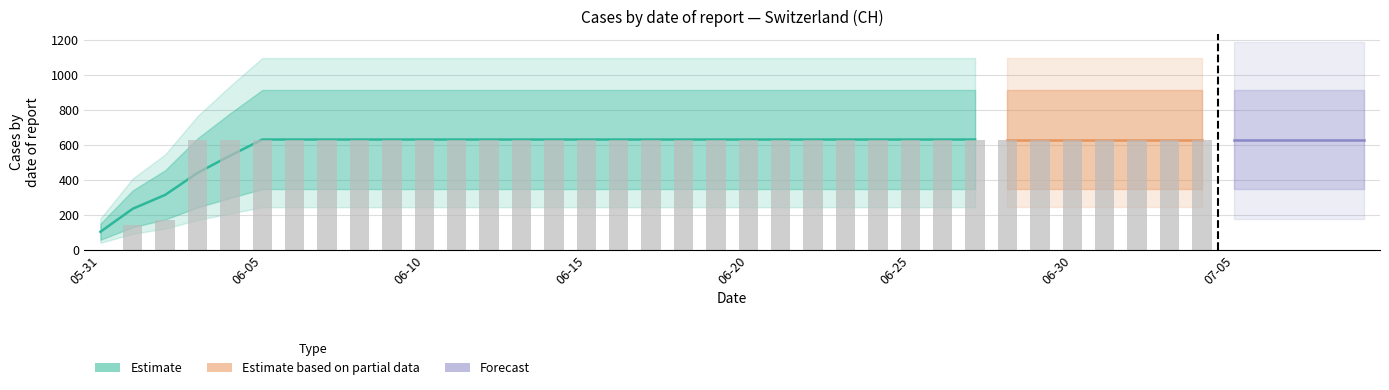

Which label corresponds to the smallest value in the chart?

2020-05-31